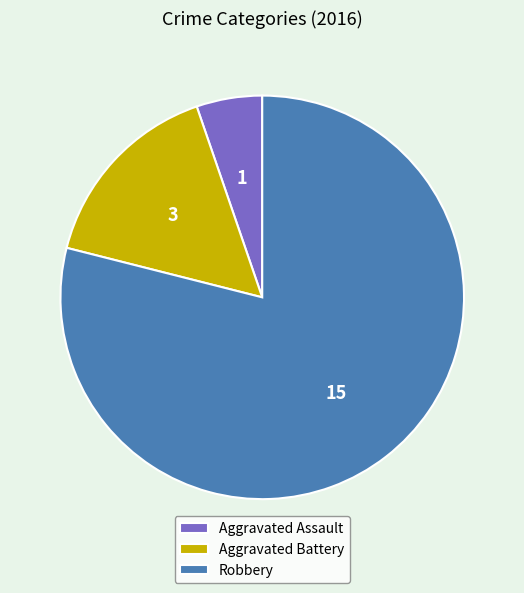

Which slice is the smallest?

Aggravated Assault